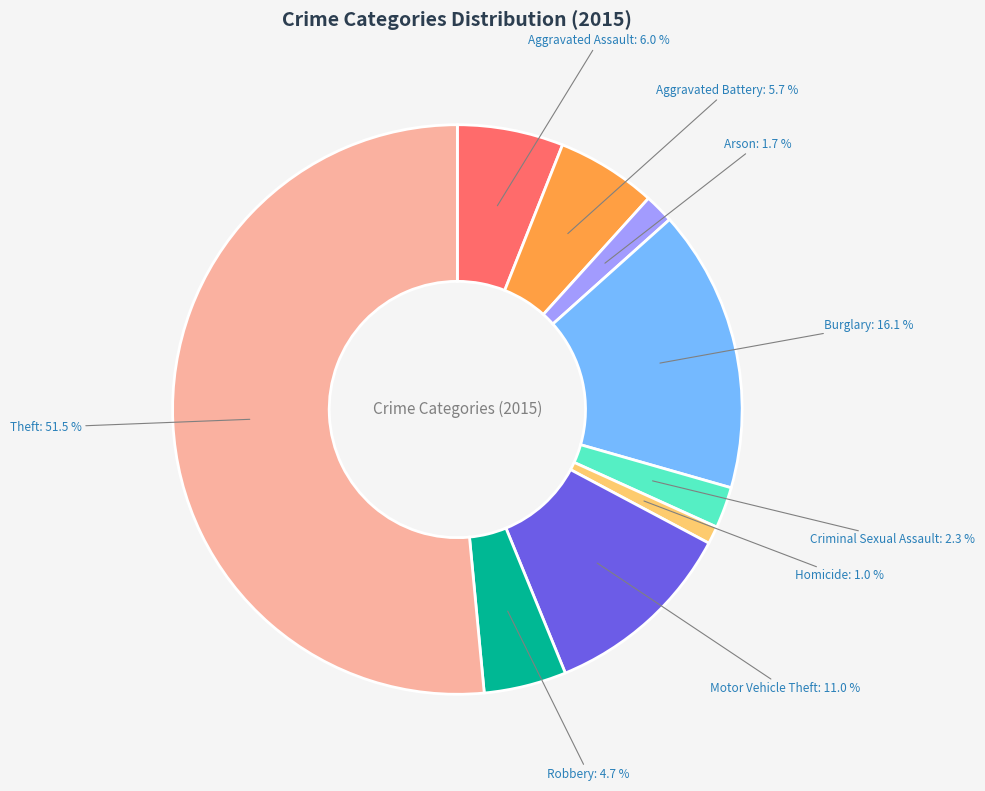

Count the number of slices in the pie.

9